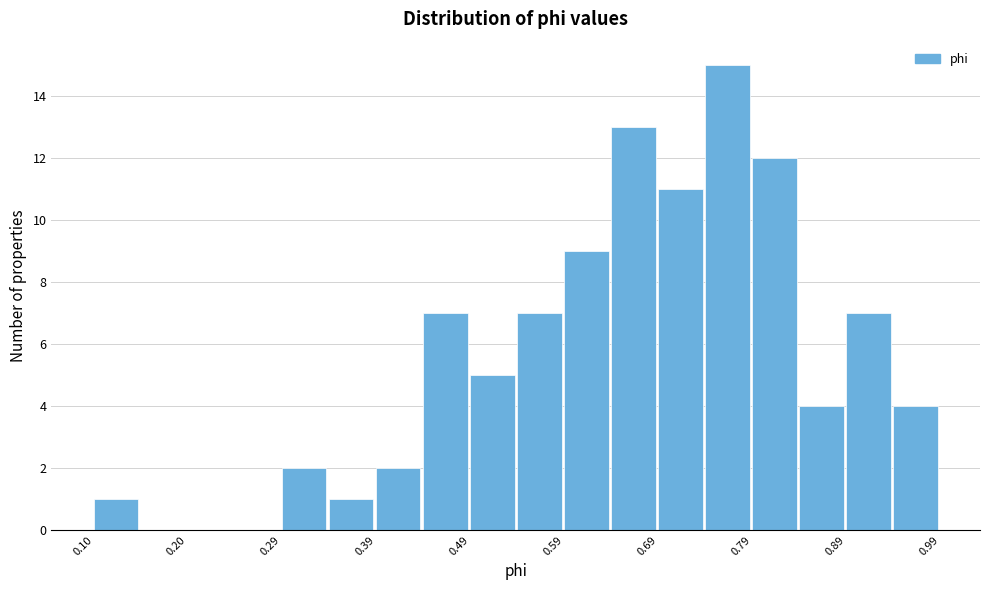

Reading left to right, transcribe this chart: for each bar, give the range it covers on the x-axis and its height. Neither the bar edges nor the heights are printed on the chart, so give them approximately, as read against the axes.

0.10 to 0.15: 1
0.15 to 0.20: 0
0.20 to 0.25: 0
0.25 to 0.29: 0
0.29 to 0.34: 2
0.34 to 0.39: 1
0.39 to 0.44: 2
0.44 to 0.49: 7
0.49 to 0.54: 5
0.54 to 0.59: 7
0.59 to 0.64: 9
0.64 to 0.69: 13
0.69 to 0.74: 11
0.74 to 0.79: 15
0.79 to 0.84: 12
0.84 to 0.89: 4
0.89 to 0.94: 7
0.94 to 0.99: 4